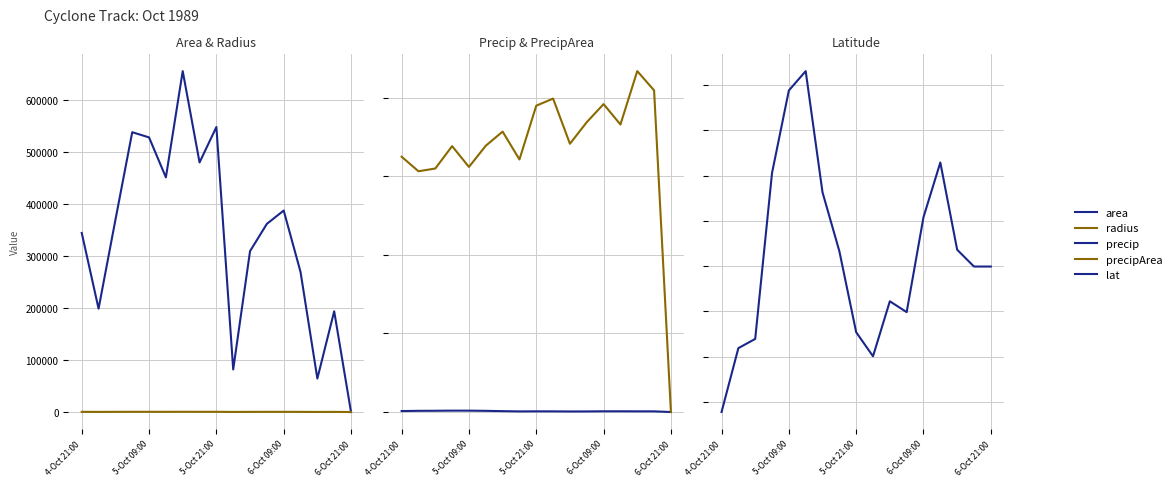

What is the total value across all series at 6-Oct 21:00?

36.2